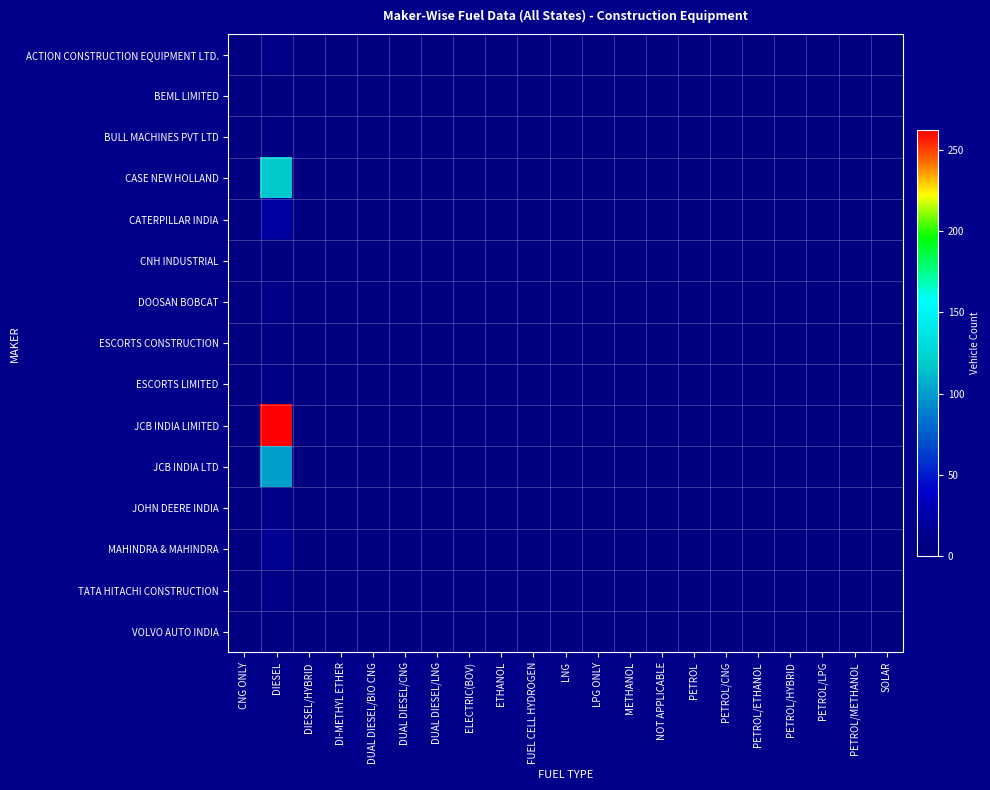

Which has a higher value, FUEL CELL HYDROGEN or LNG?

FUEL CELL HYDROGEN